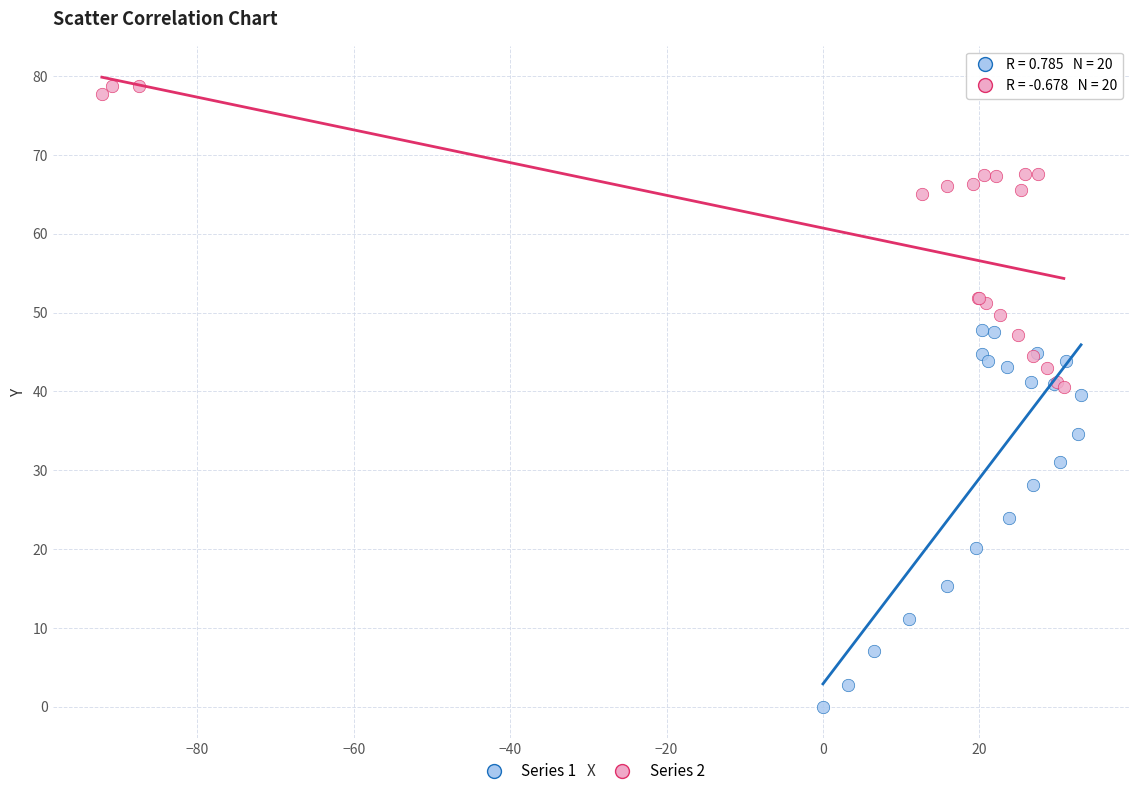

Which series contains the lowest Y value?

Series 1